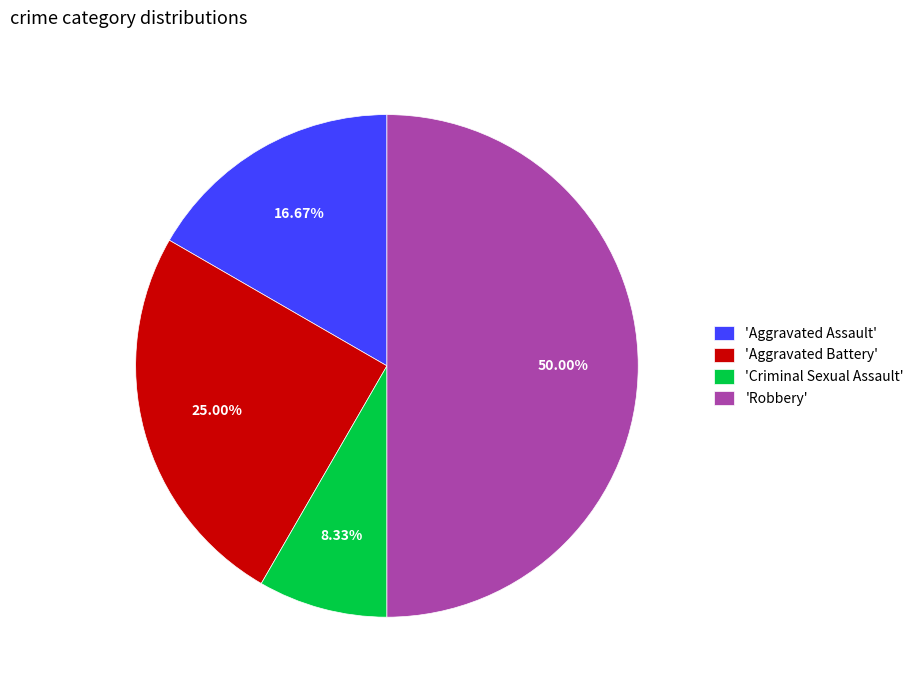

Is the sum of 'Robbery' and 'Aggravated Assault' greater than half?

Yes